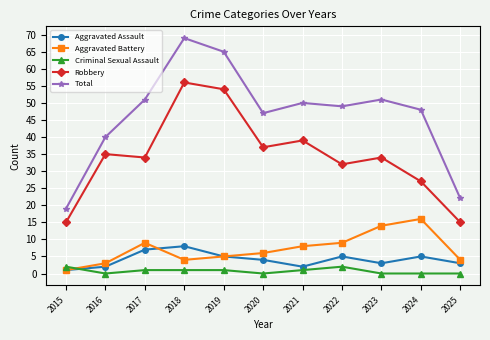

What are all the series names shown in the legend?

Aggravated Assault, Aggravated Battery, Criminal Sexual Assault, Robbery, Total